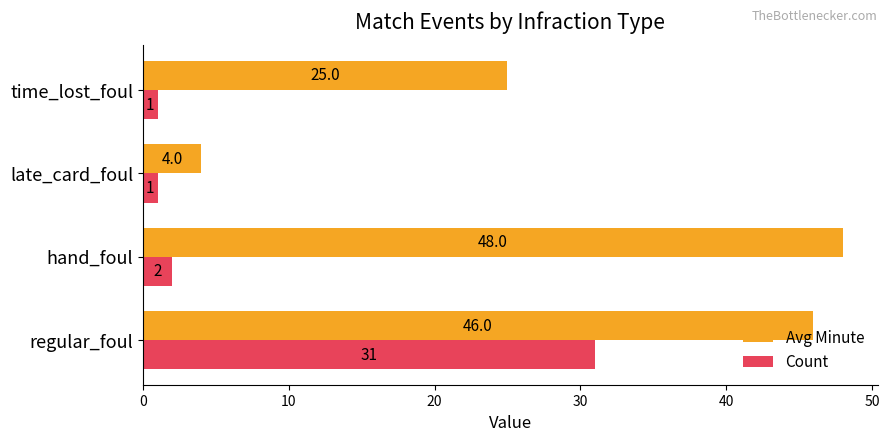

What is the sum of the Count values at regular_foul and late_card_foul?

32.0